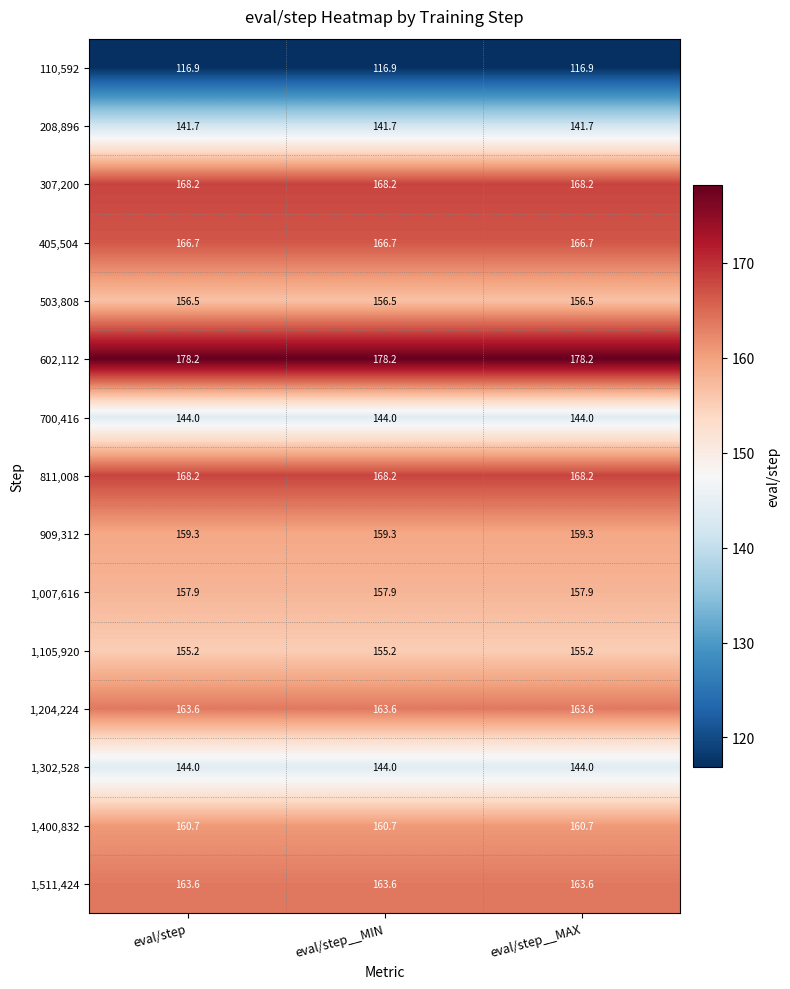

True or false: 1,400,832 has a value of 160.7 at eval/step__MAX.

True